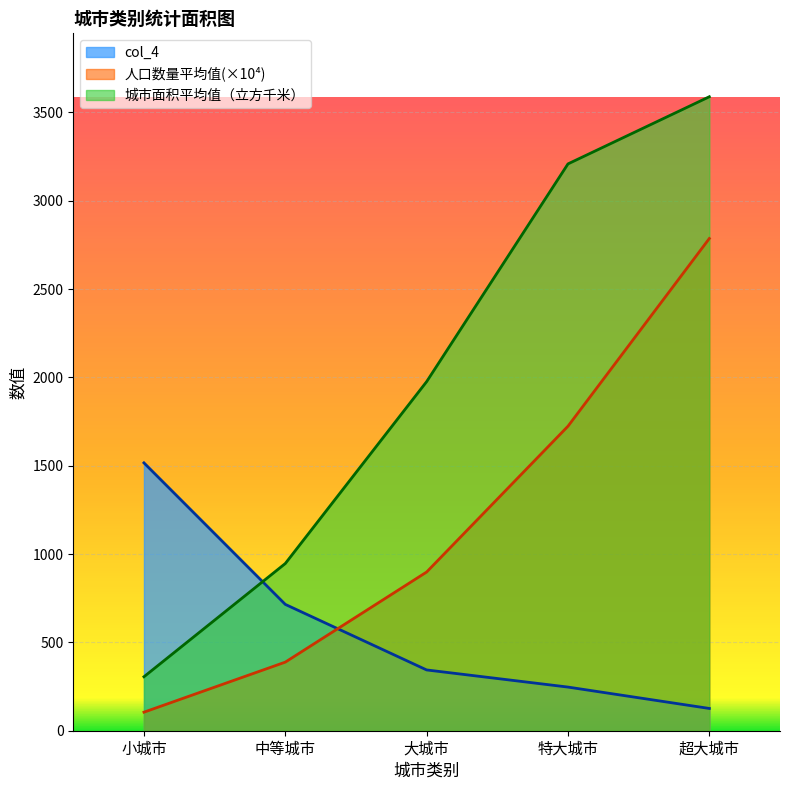

What are all the series names shown in the legend?

col_4, 人口数量平均值(×10⁴), 城市面积平均值（立方千米）